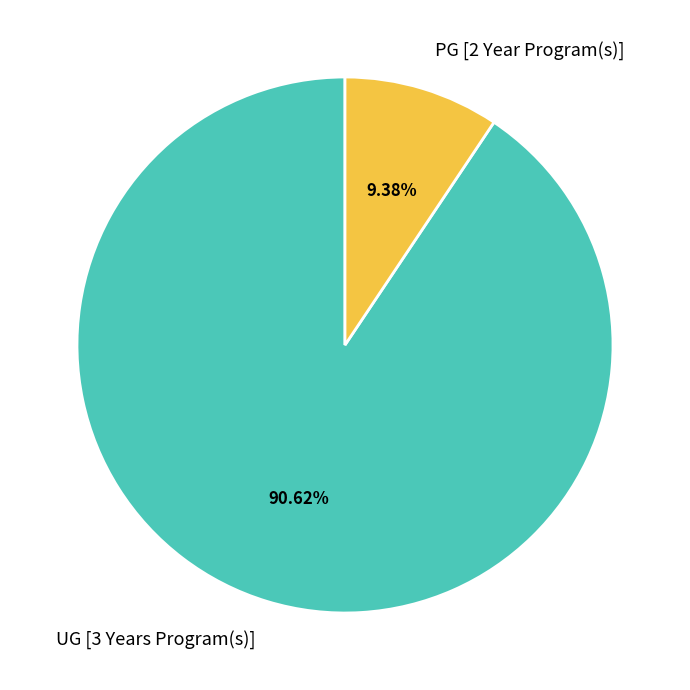

What percentage do PG [2 Year Program(s)] and UG [3 Years Program(s)] together represent?

100.0%